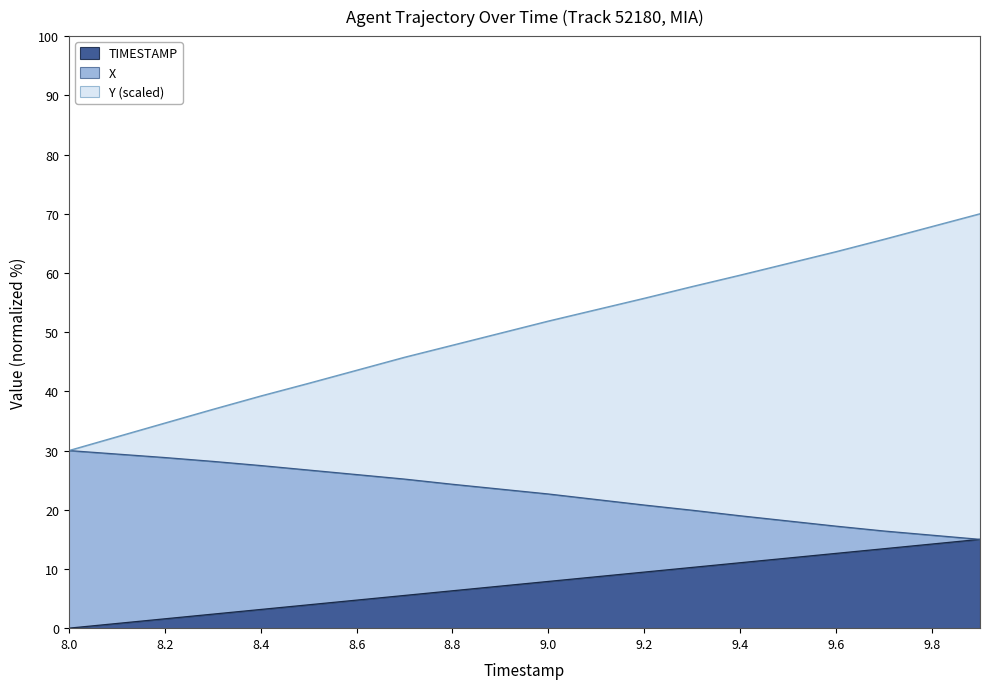

What is the total value across all series at 8.4?

39.2